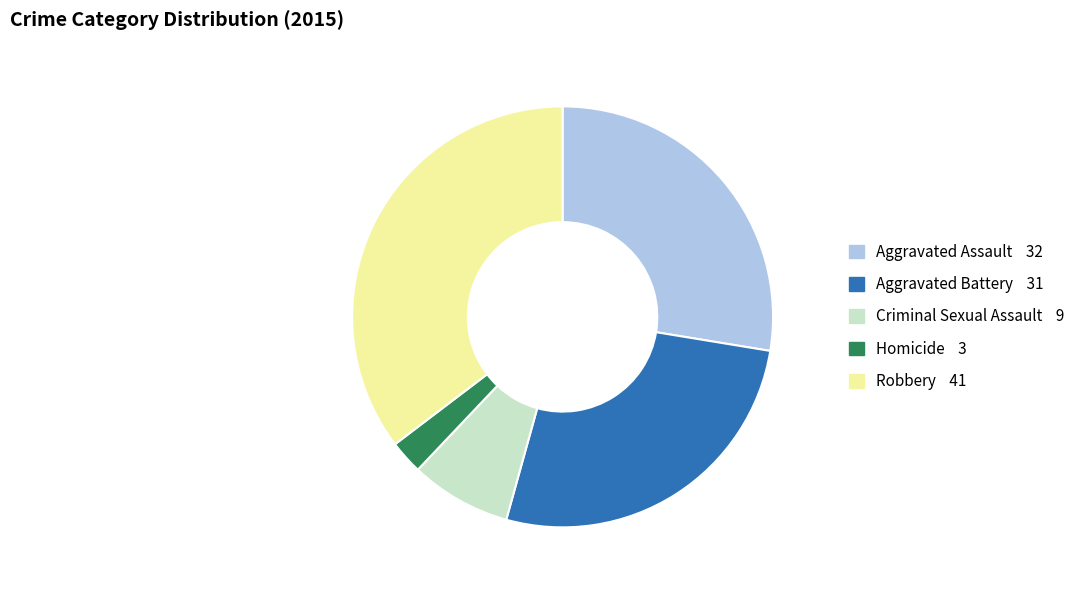

True or false: Robbery accounts for 24% of the total.

False